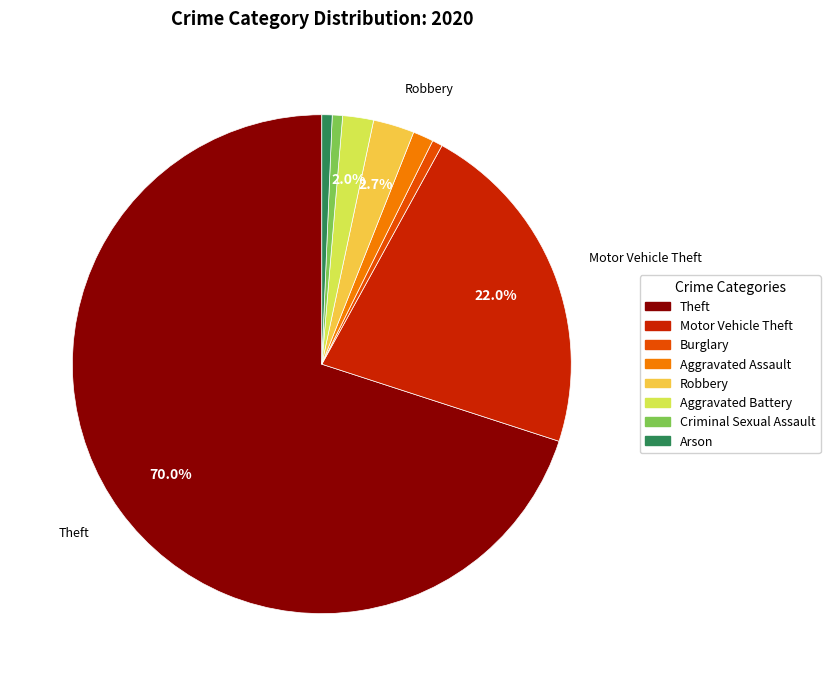

What is the majority slice?

Theft